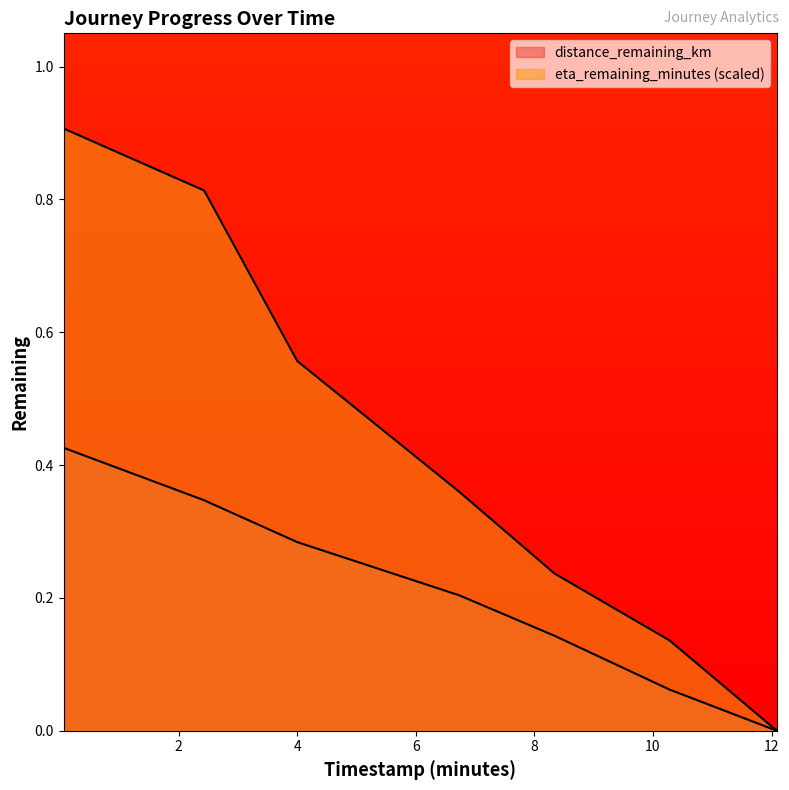

What is the difference between the maximum and minimum values in the distance_remaining_km series?

0.4